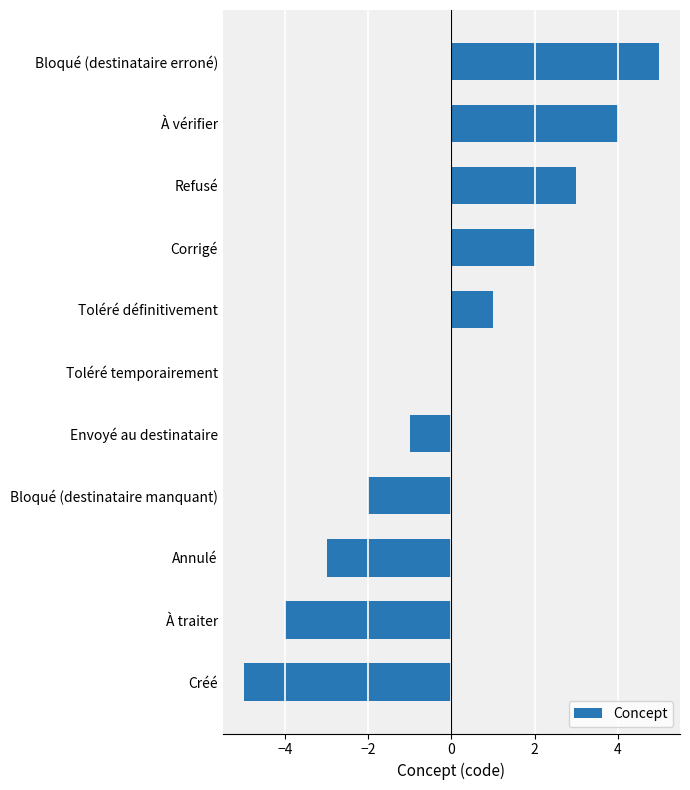

Reading bottom to top, list all the values displayed in this chart.

Créé=-5	À traiter=-4	Annulé=-3	Bloqué (destinataire manquant)=-2	Envoyé au destinataire=-1	Toléré temporairement=0	Toléré définitivement=1	Corrigé=2	Refusé=3	À vérifier=4	Bloqué (destinataire erroné)=5